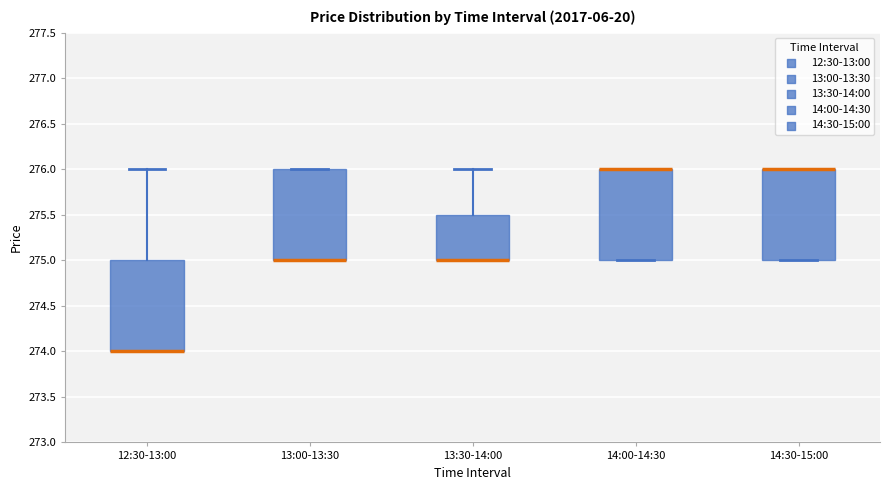

Where is the upper edge of the box for 14:30-15:00 on the y-axis? The values are not printed on the chart, so give them approximately, as read against the axis.

276.0